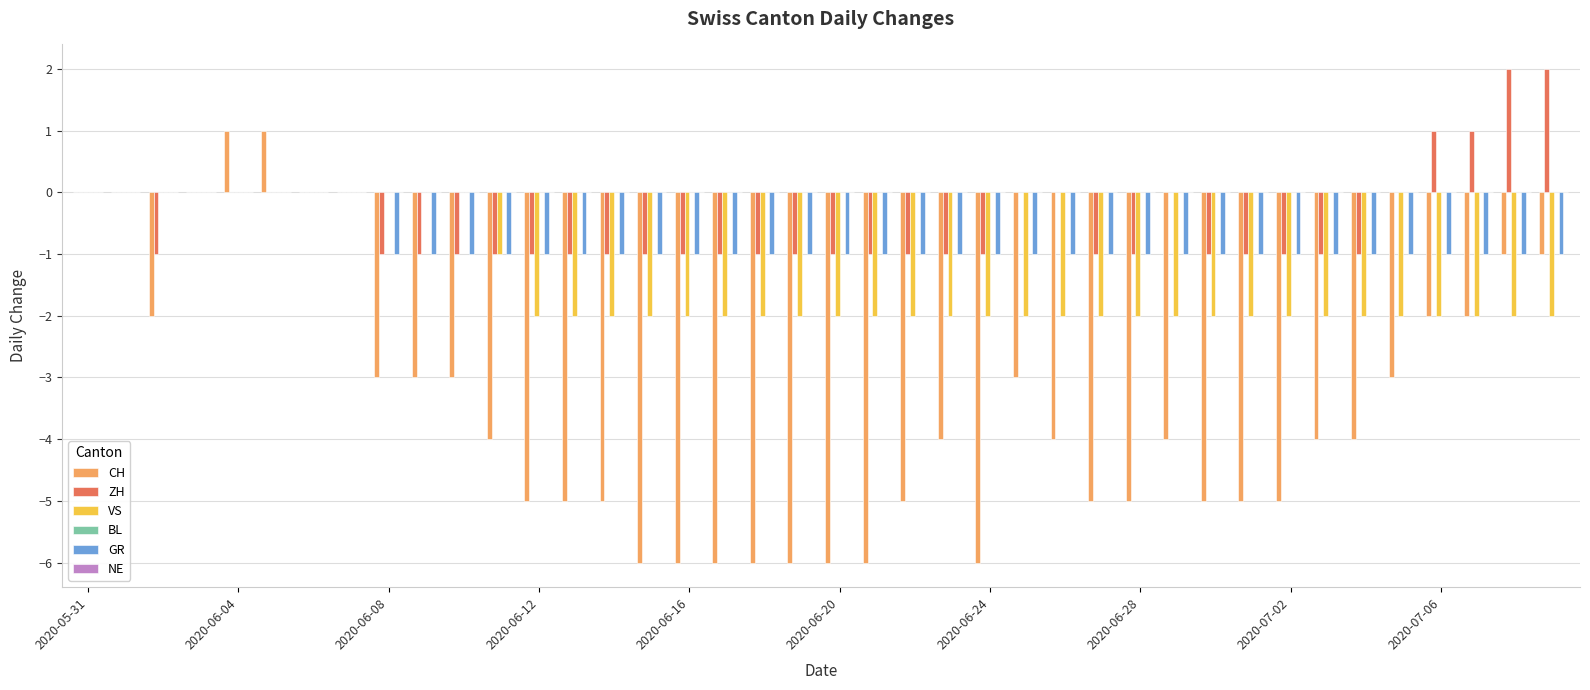

Count the number of categories in the chart.

40